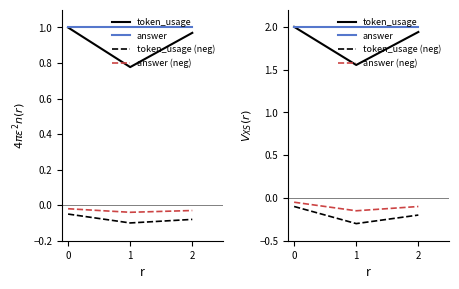

What is the sum of all answer values?

6.0